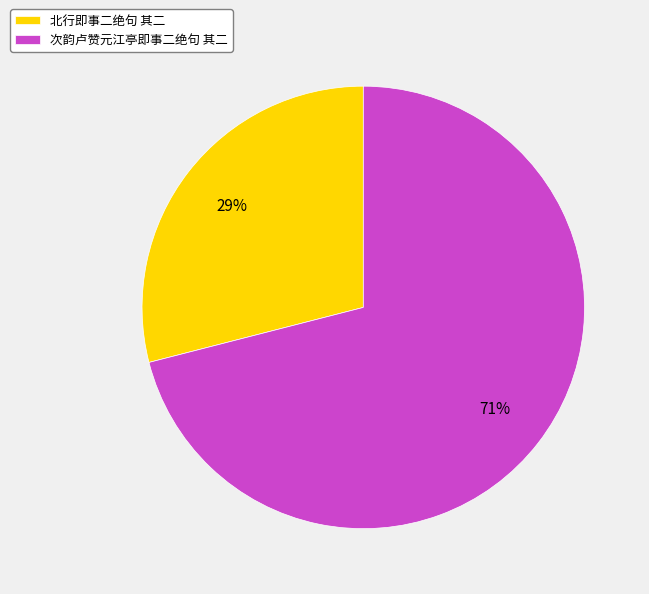

Which category has the biggest portion of the pie?

次韵卢赞元江亭即事二绝句 其二